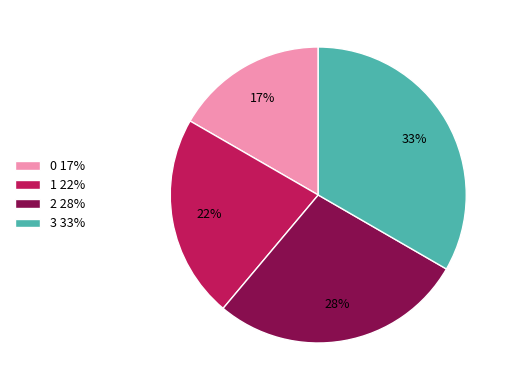

Approximately how many times larger is the value at 1 22% compared to 2 28%?

0.8